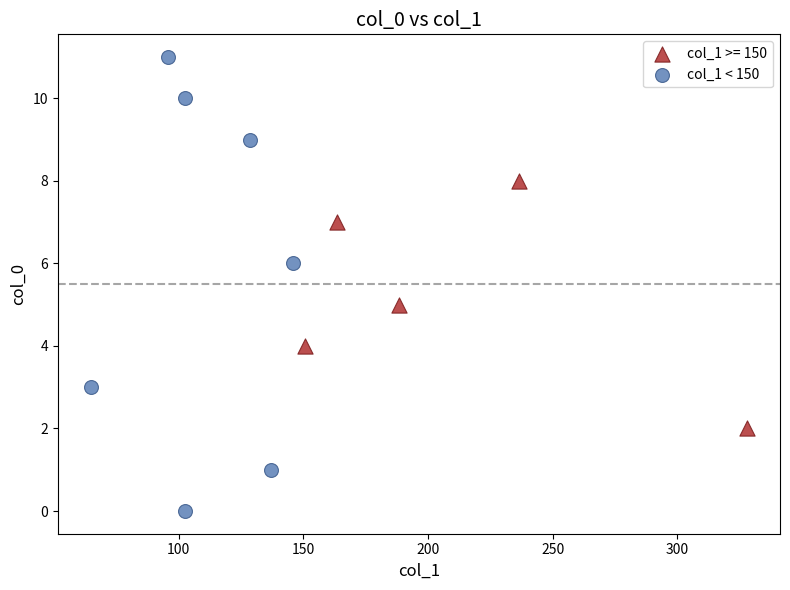

Which series contains the lowest Y value?

col_1 < 150